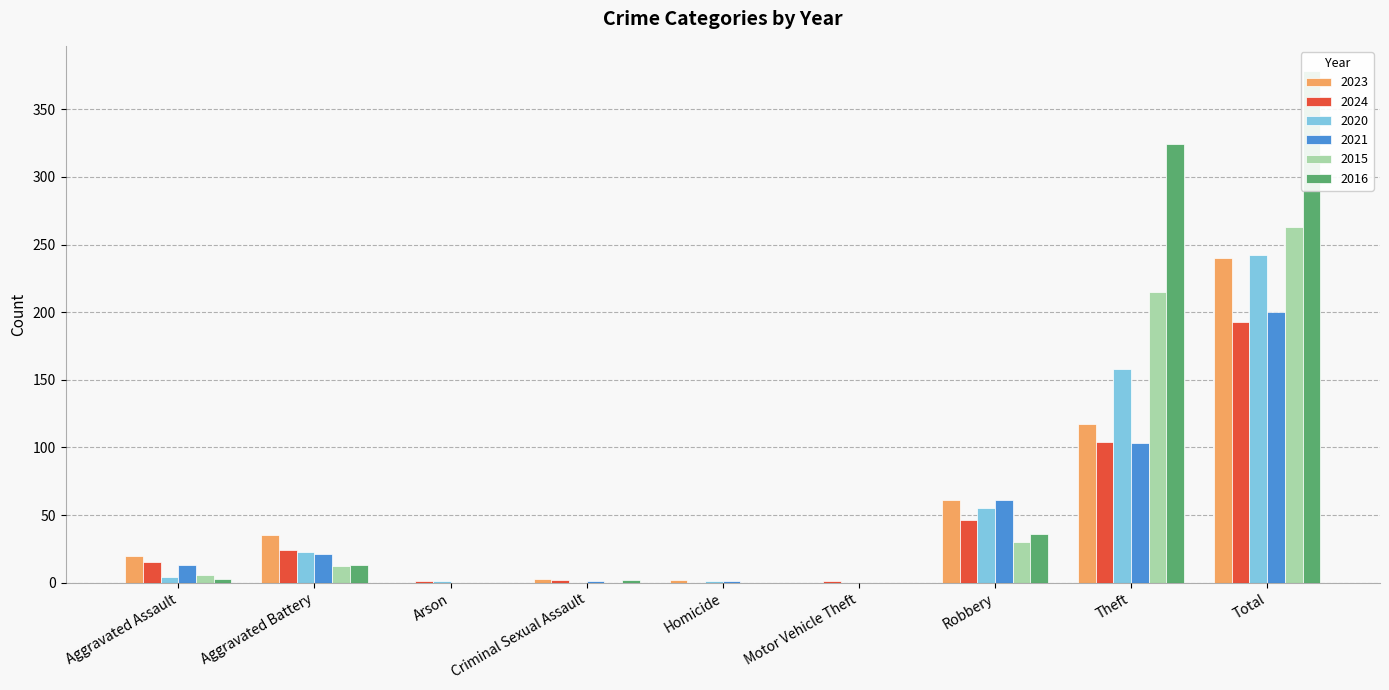

What is the difference between the maximum and minimum values in the 2016 series?

378